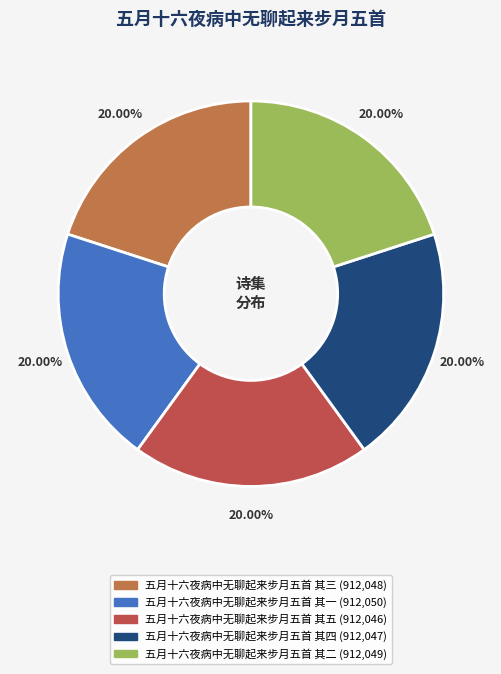

Is there a majority slice in this chart?

No